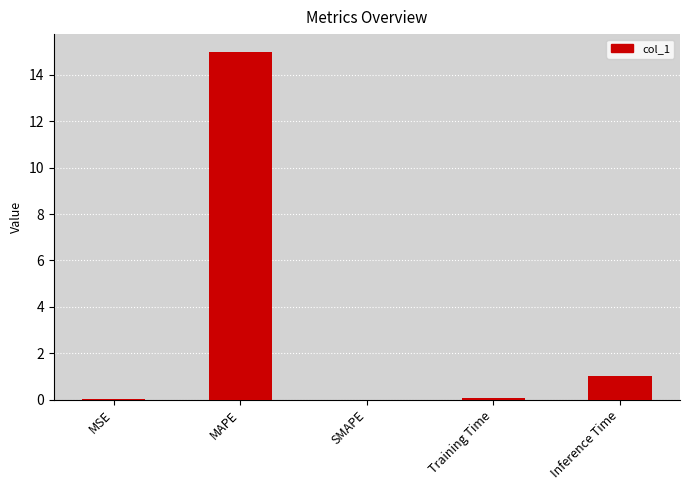

What is the sum of all values?

16.1